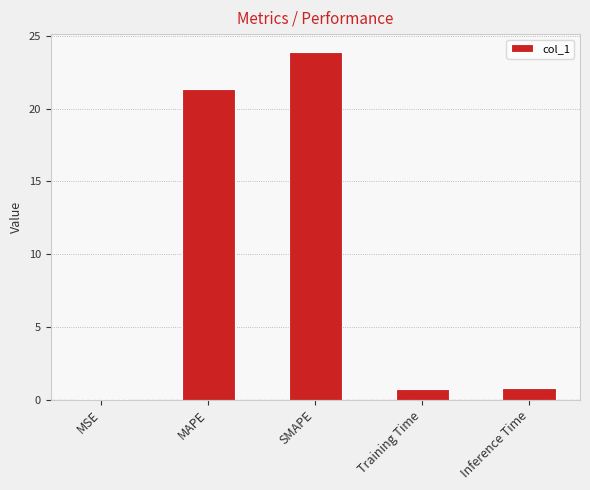

True or false: the data shows 0.8 at Inference Time.

True